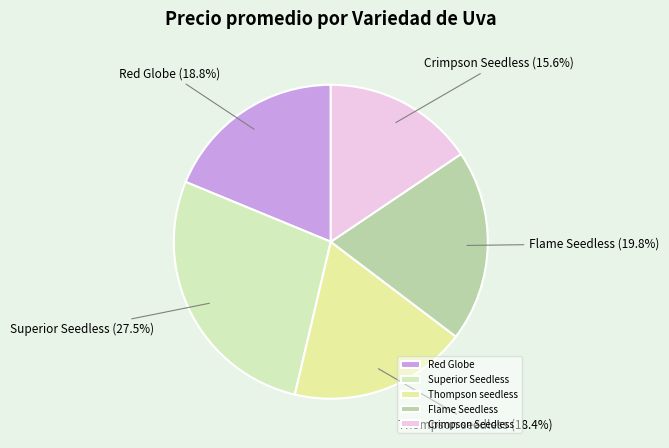

Which category has the smallest portion of the pie?

Crimpson Seedless